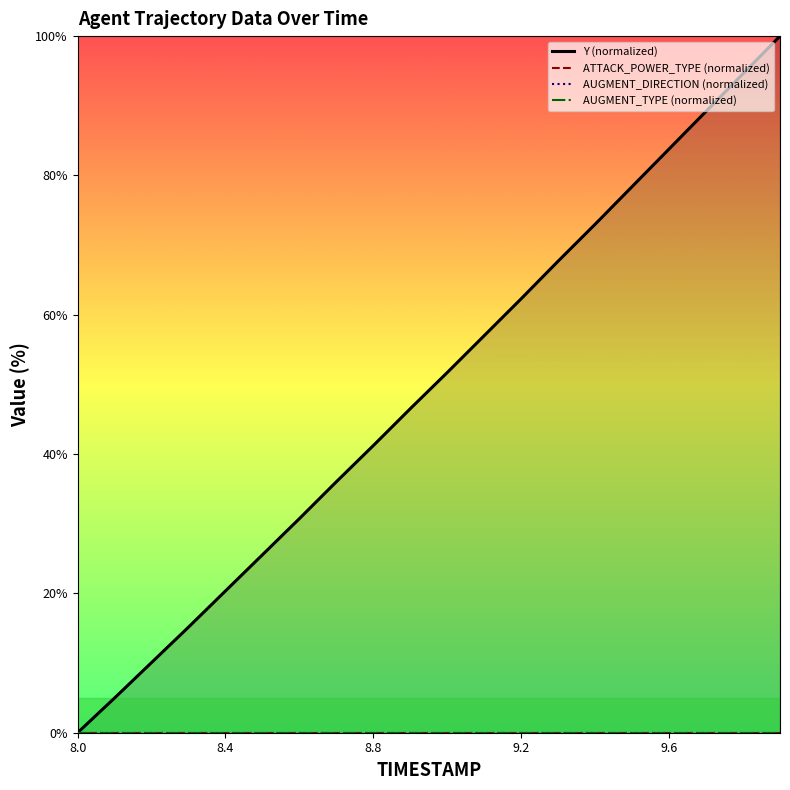

True or false: ATTACK_POWER_TYPE (normalized) has more than 2 interior local peaks.

False